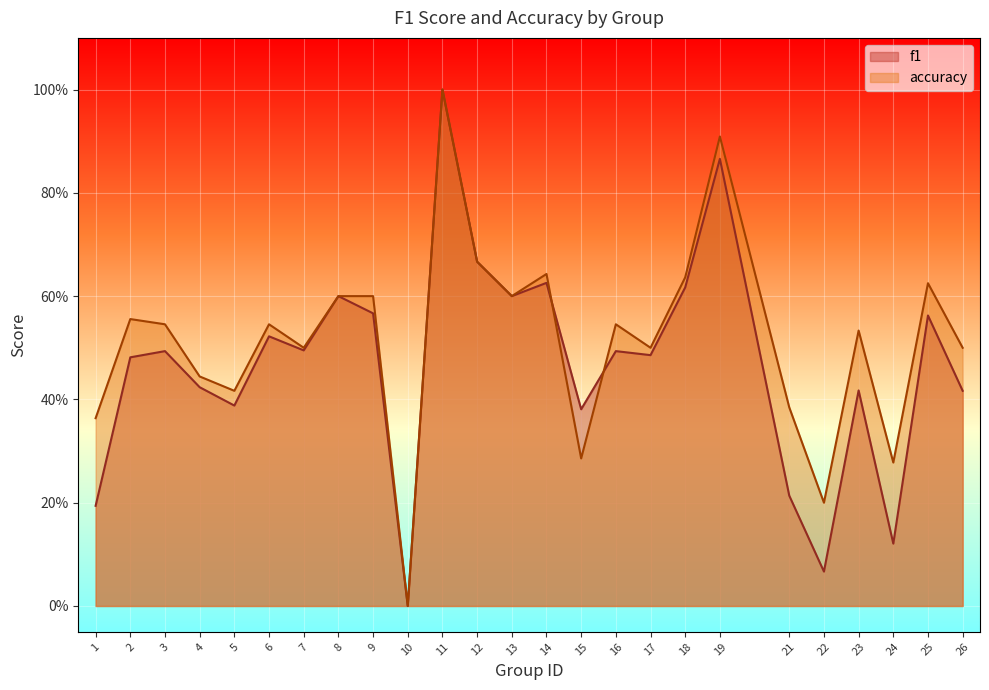

How many data points in accuracy are above 0?

24